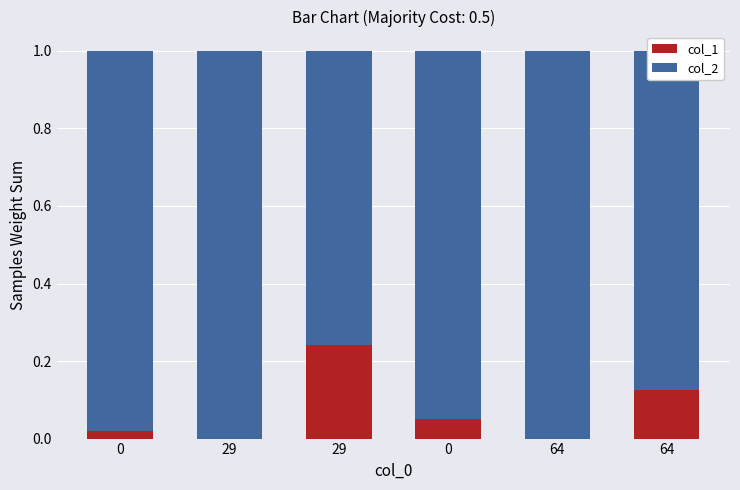

What is the difference between the second highest and minimum values in the col_1 series?

0.1